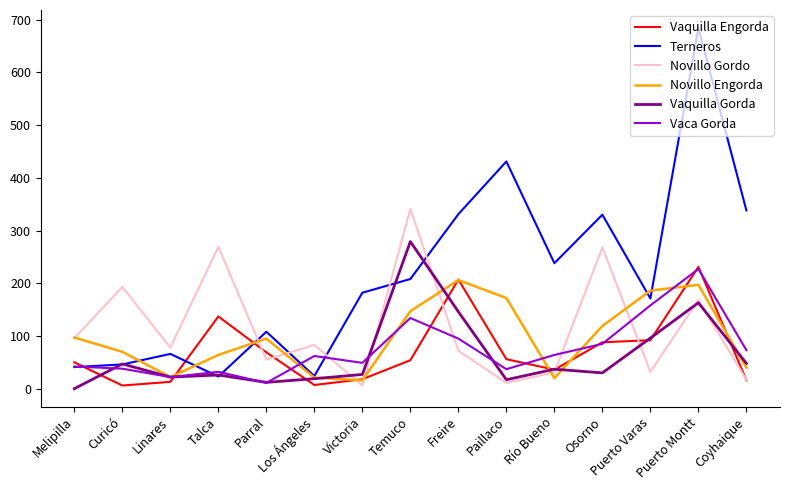

What is the minimum value for Novillo Engorda?

16